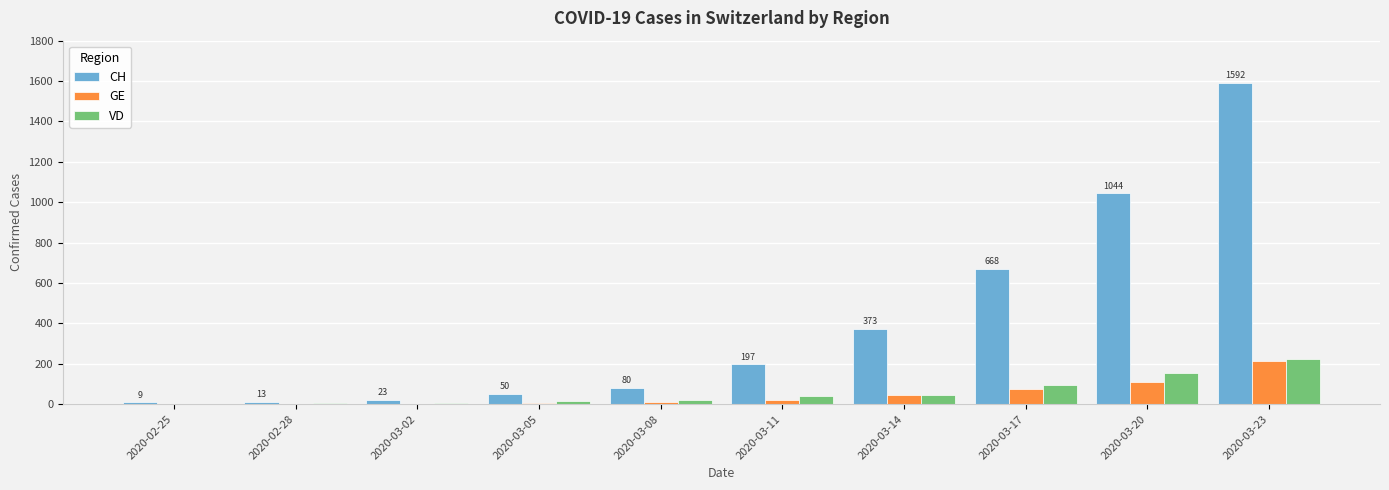

Which series changed the most between 2020-03-08 and 2020-03-17?

CH